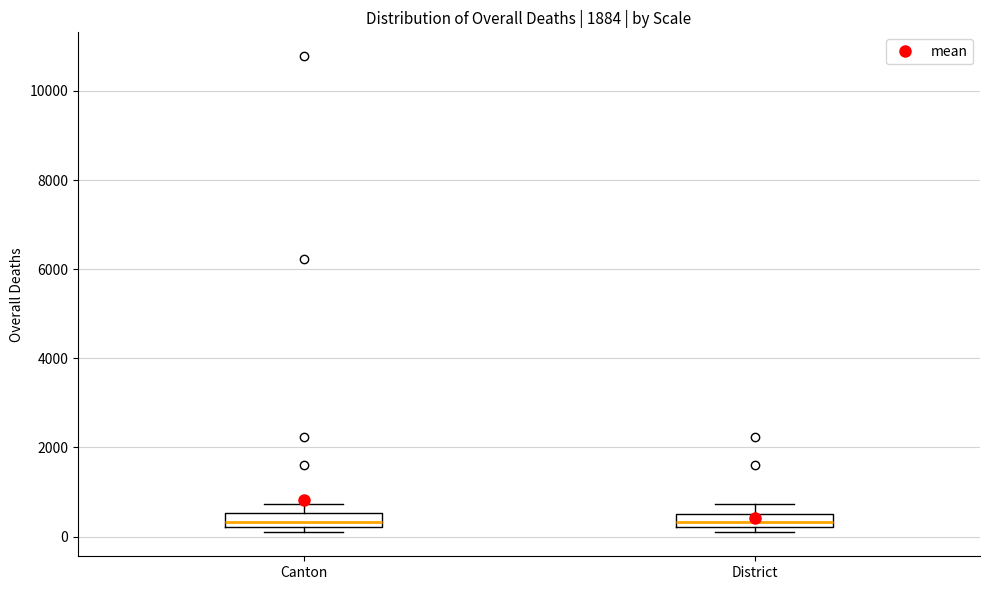

Where is the lower edge of the box for Canton on the y-axis? The values are not printed on the chart, so give them approximately, as read against the axis.

200